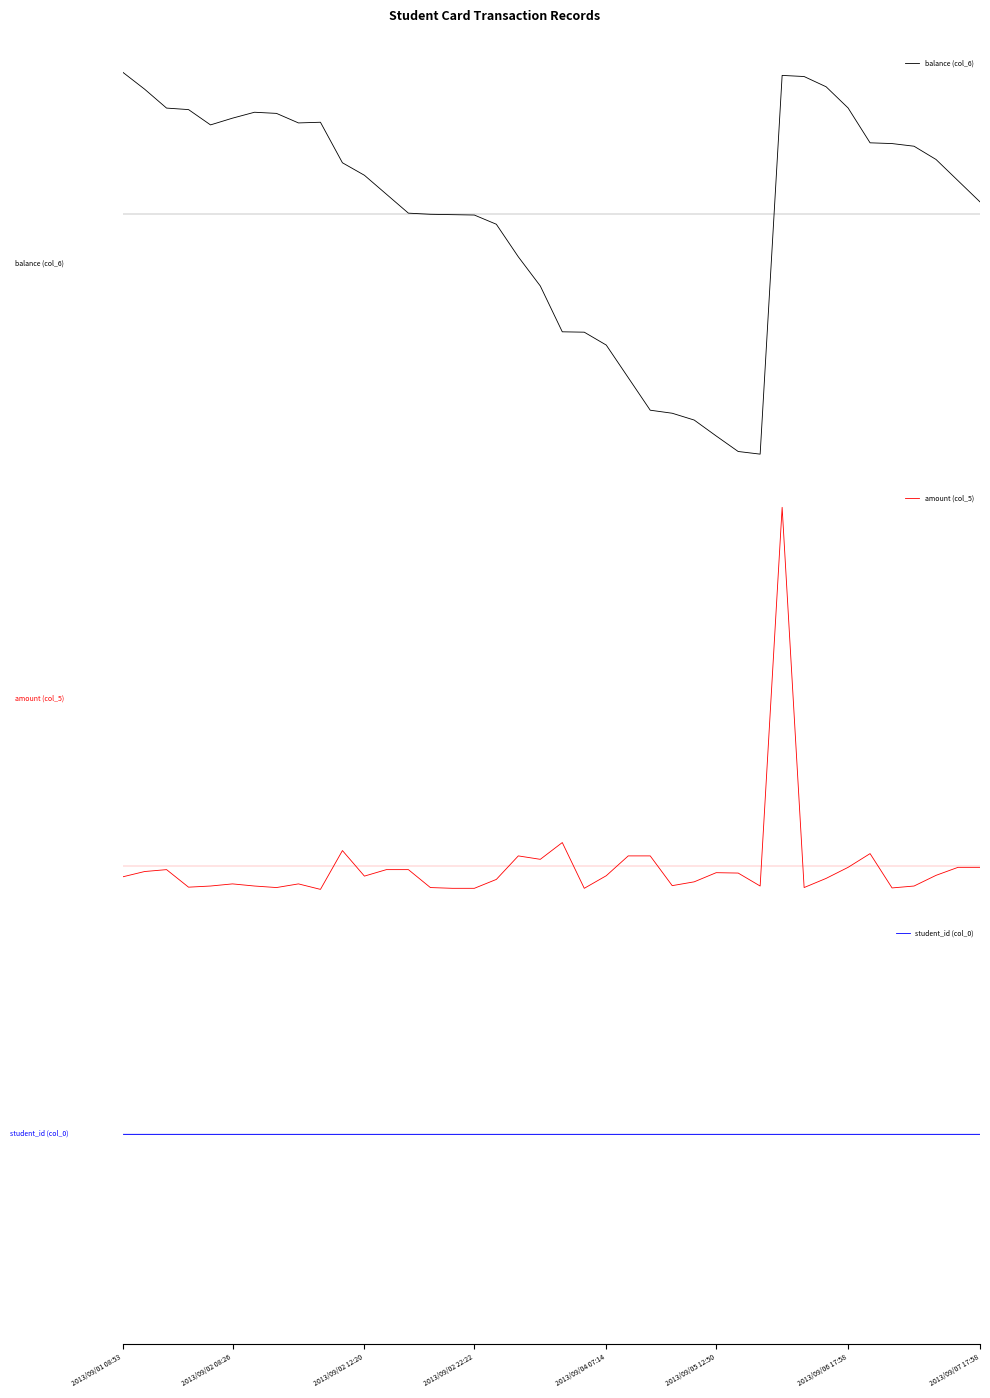

In amount (col_5), how many points are lower than both neighbors (excluding endpoints)?

10